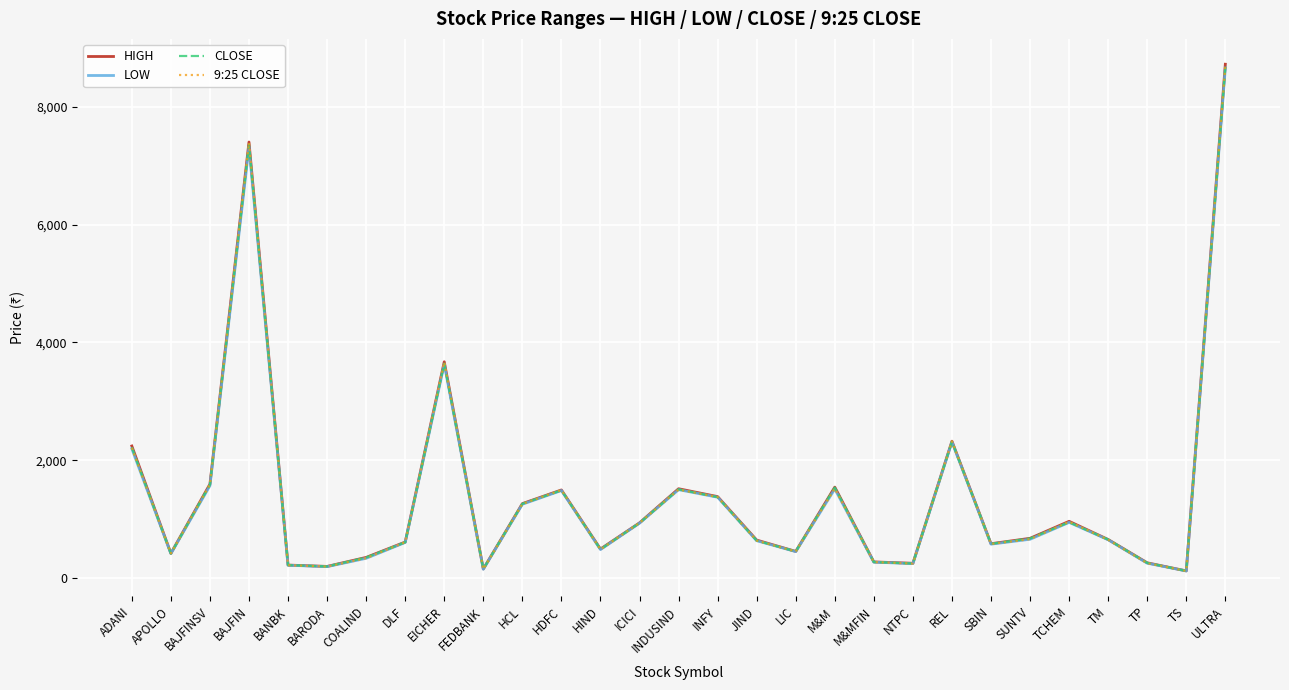

Between LIC and M&MFIN, which series saw the biggest shift?

9:25 CLOSE